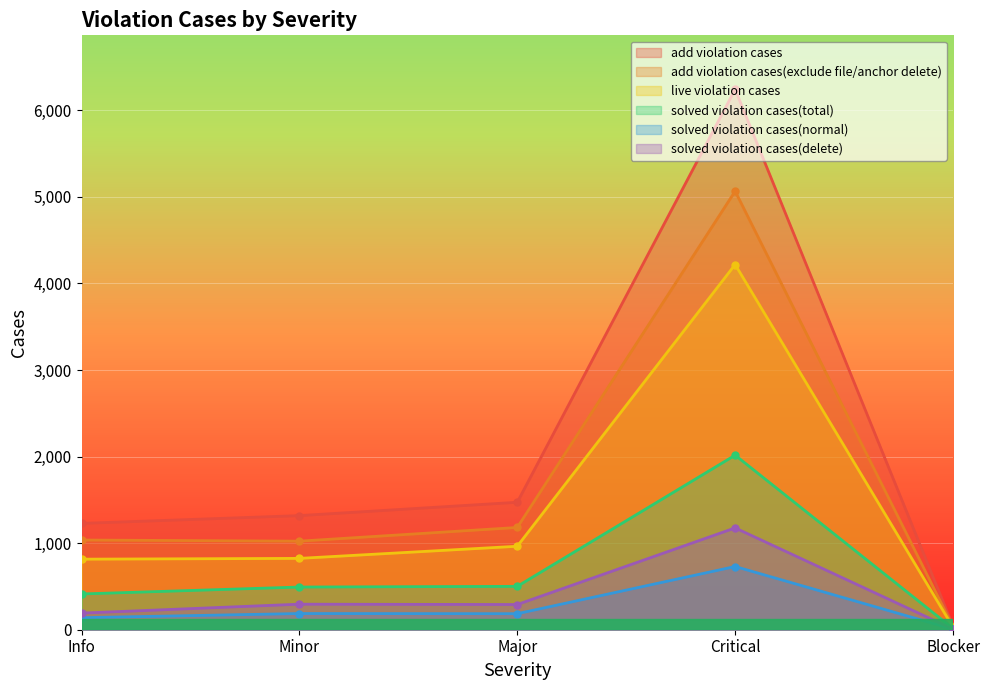

What are all the series names shown in the legend?

add violation cases, add violation cases(exclude file/anchor delete), live violation cases, solved violation cases(total), solved violation cases(normal), solved violation cases(delete)